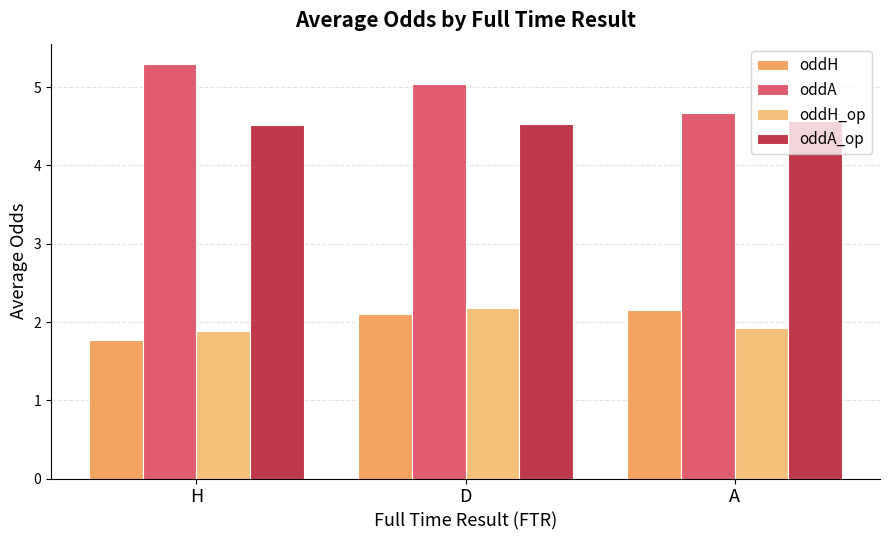

At A, list the series in order from largest to smallest.

oddA, oddA_op, oddH, oddH_op